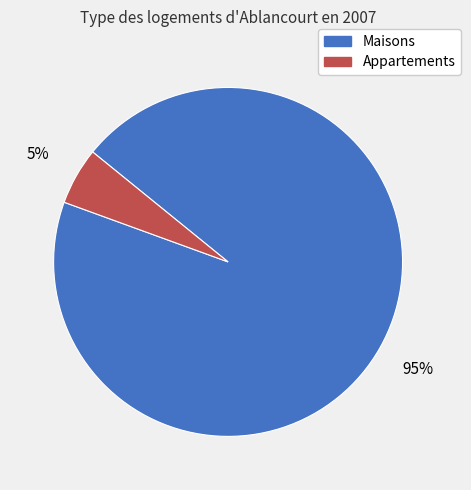

Do Maisons and Appartements together represent more than half of the pie?

Yes